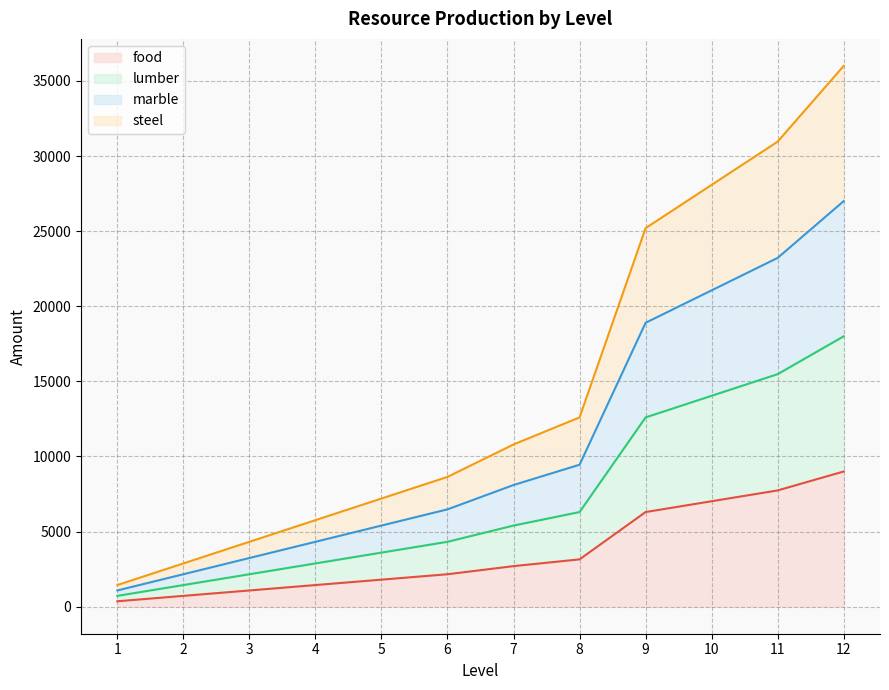

Which series has the largest range (max minus min)?

steel